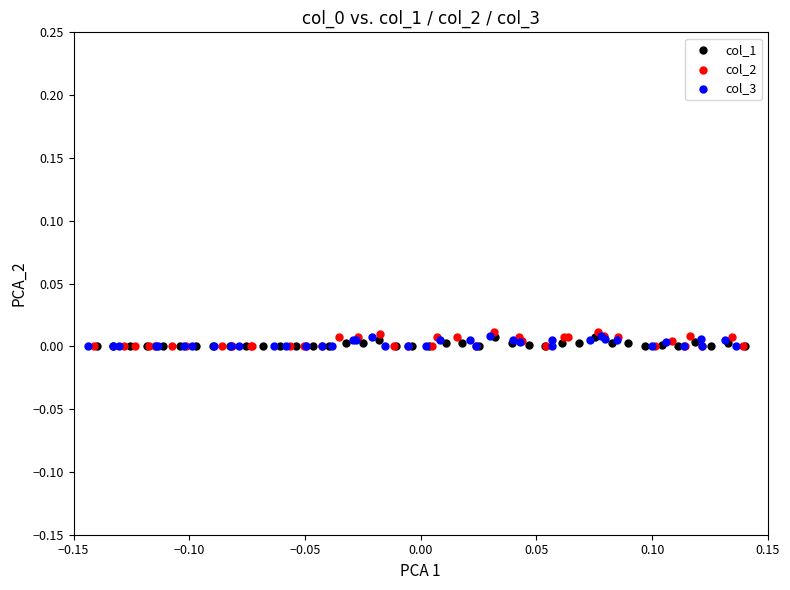

Which series has the widest spread of Y values?

col_2